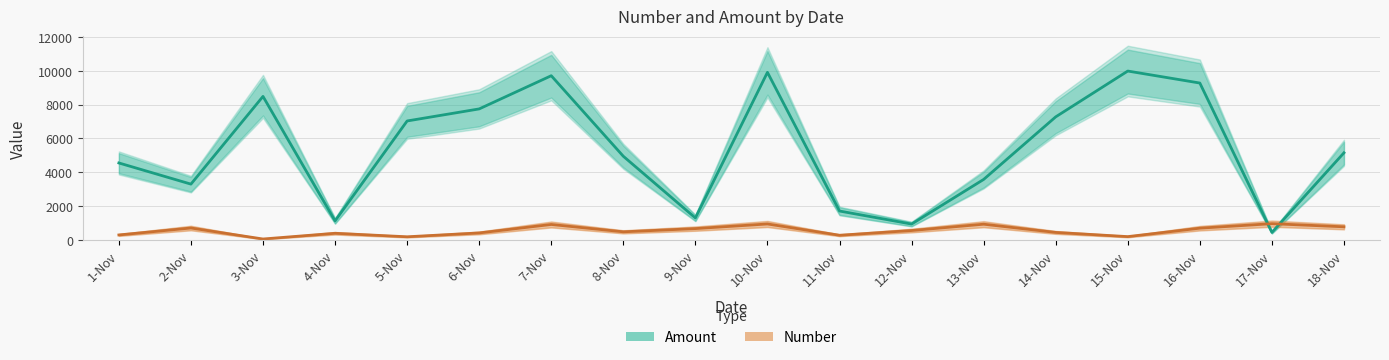

At which category is the sum across all series the highest?

10-Nov